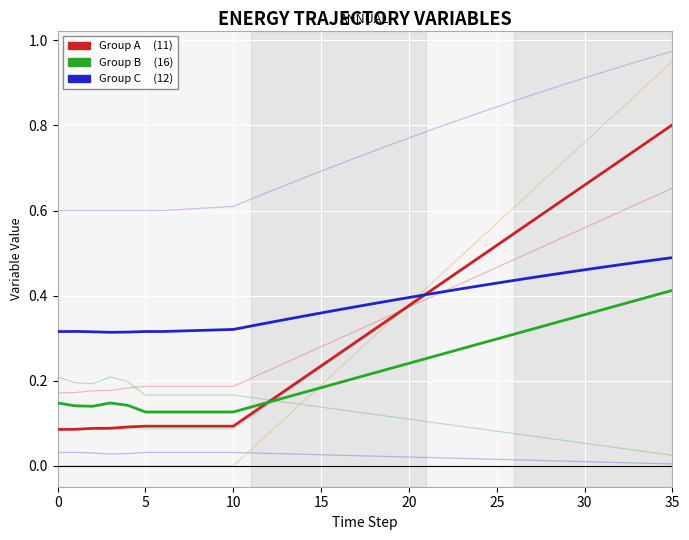

How many times do Group C (12) and Group A (11) cross each other?

1